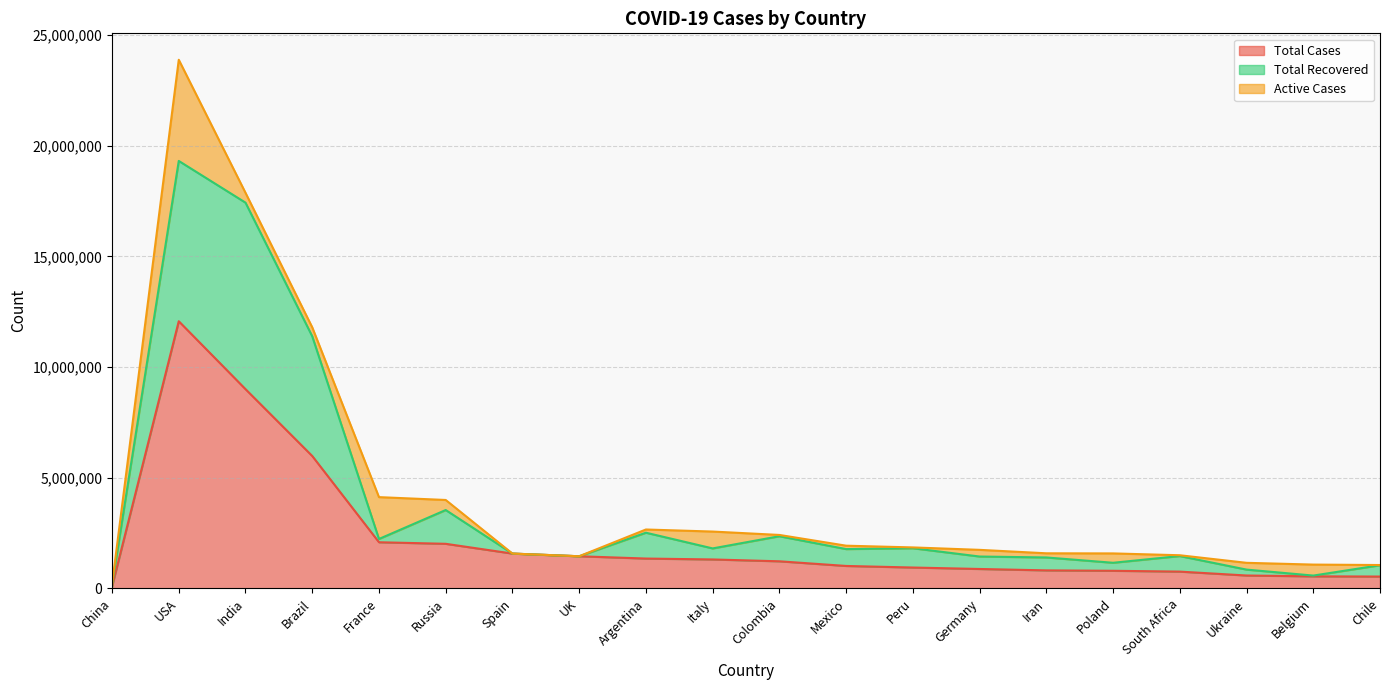

Read the Total Recovered value at France.

2233857